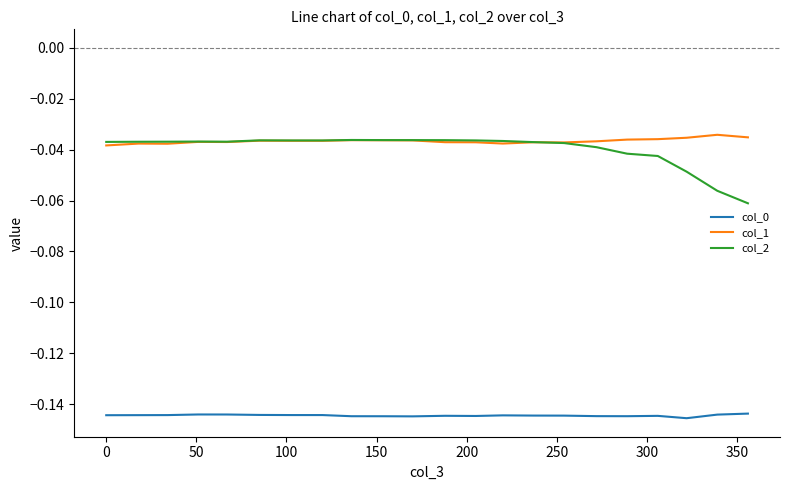

True or false: col_0 and col_2 cross at least once.

False